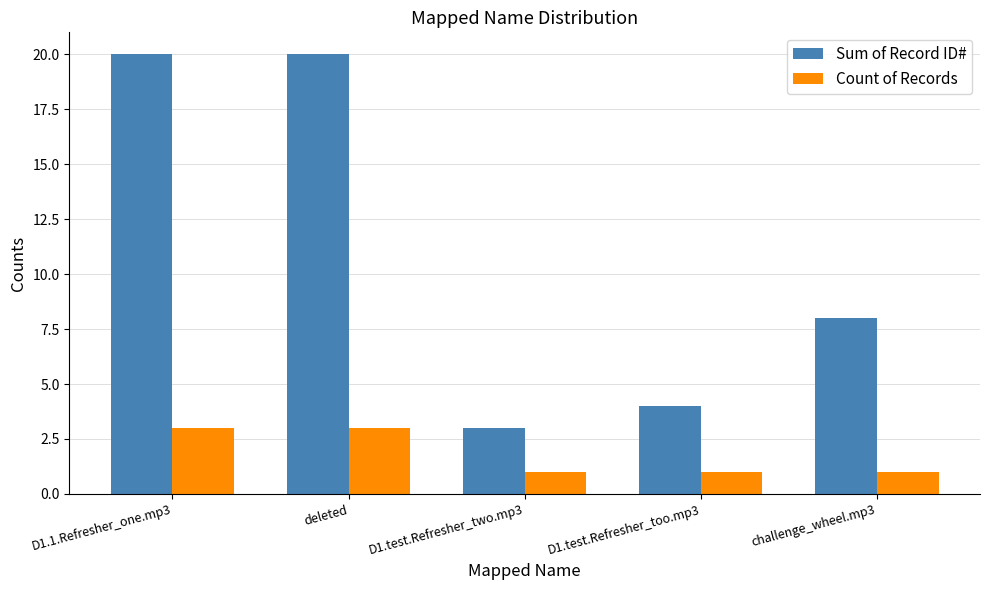

Which category has the lowest value in the Sum of Record ID# series?

D1.test.Refresher_two.mp3